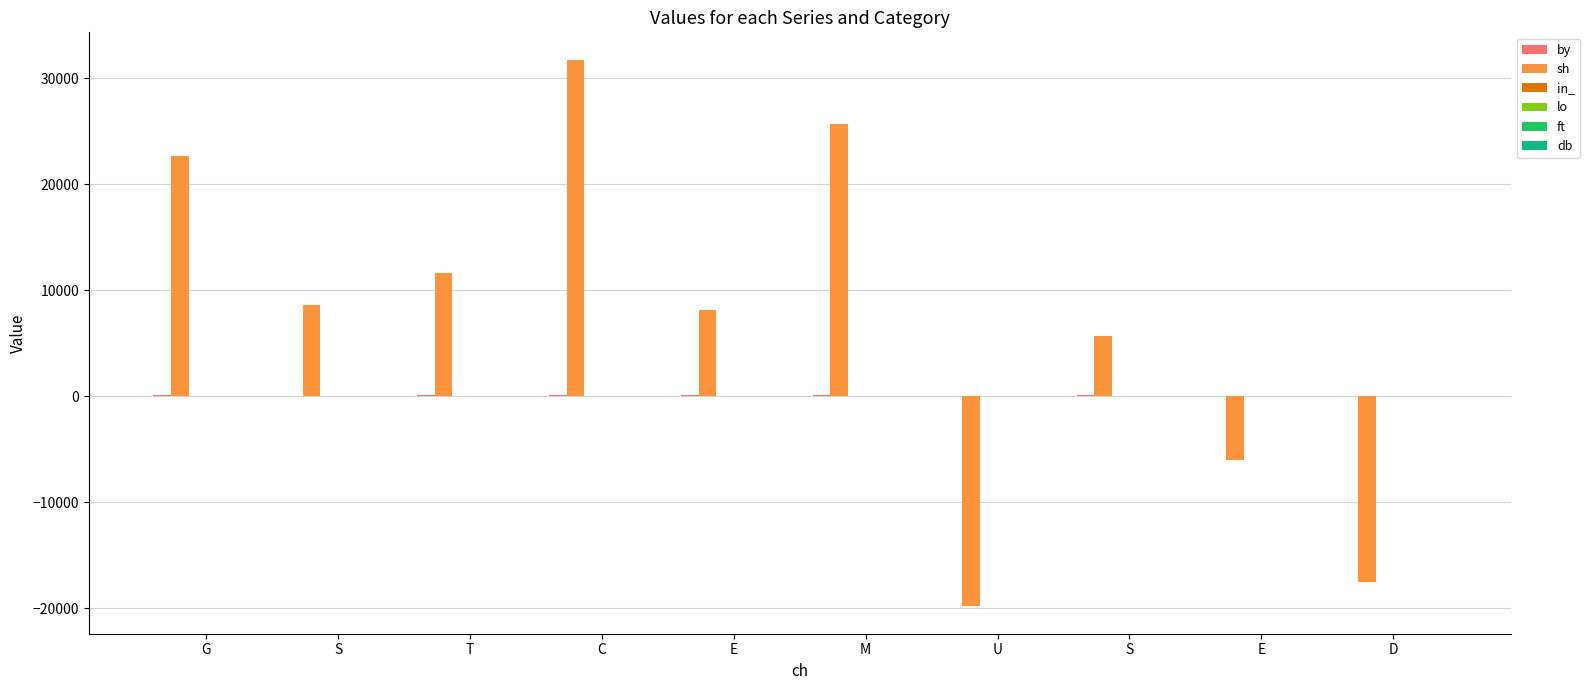

Is the value of in_ at M greater than the value of ft at T?

Yes